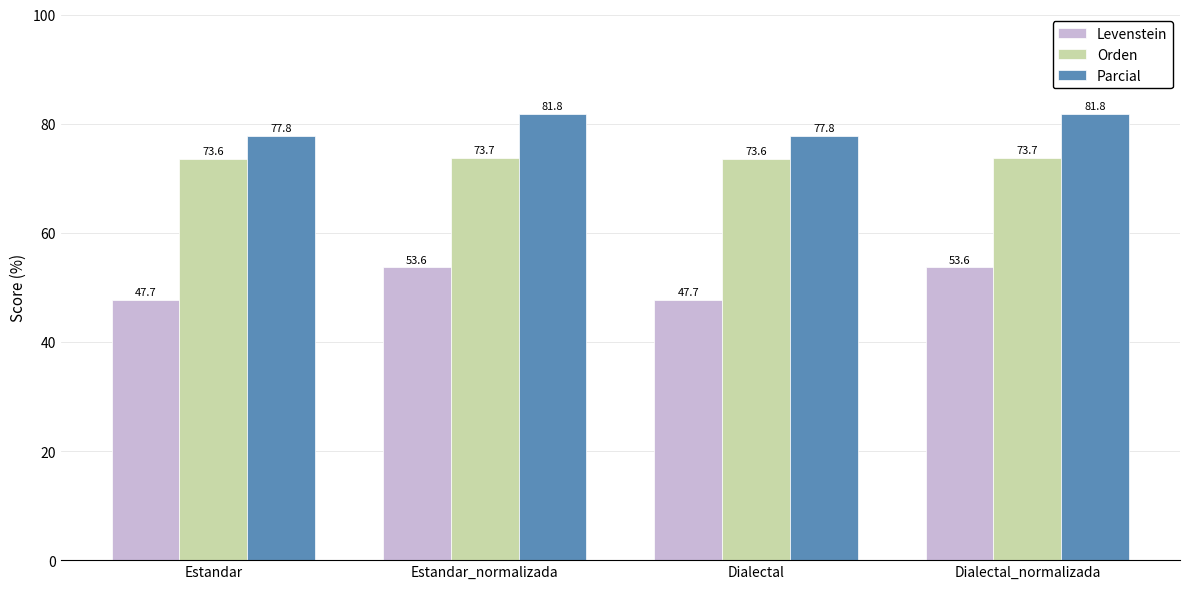

What is the difference between the second highest and minimum values in the Orden series?

0.1